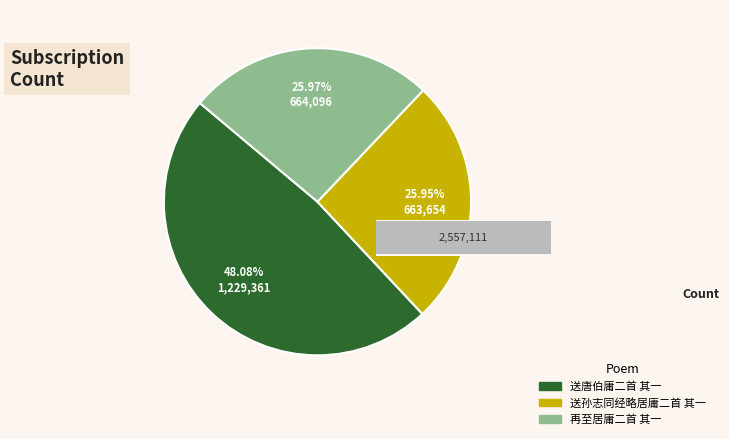

What is the ratio of the value at 送孙志同经略居庸二首 其一 to the value at 送唐伯庸二首 其一?

0.5